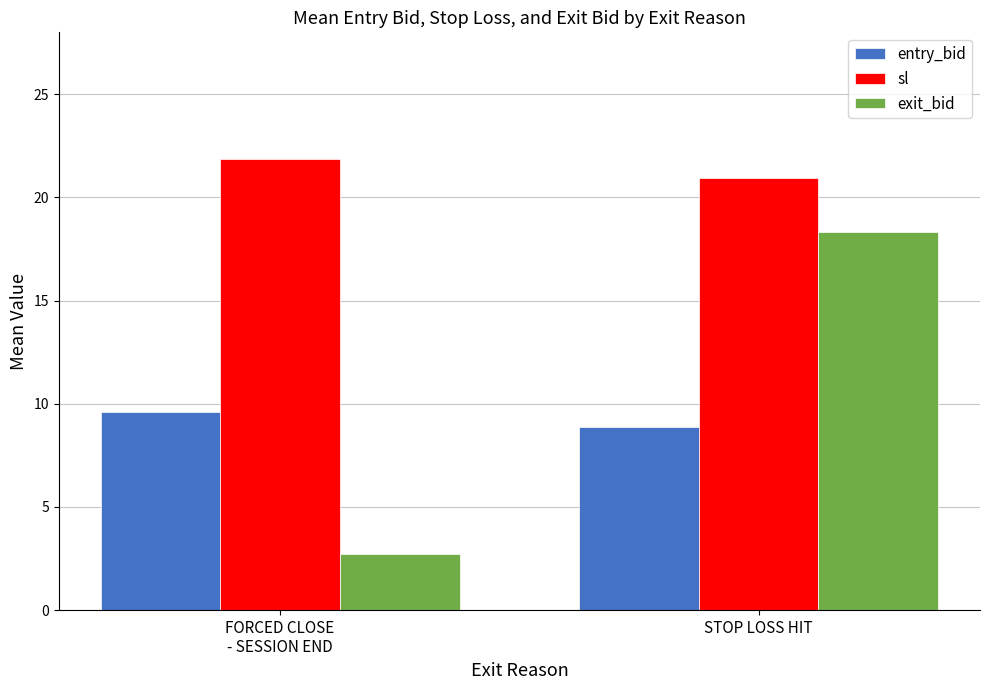

The value of sl at FORCED CLOSE
- SESSION END is 6.8. True or false?

False